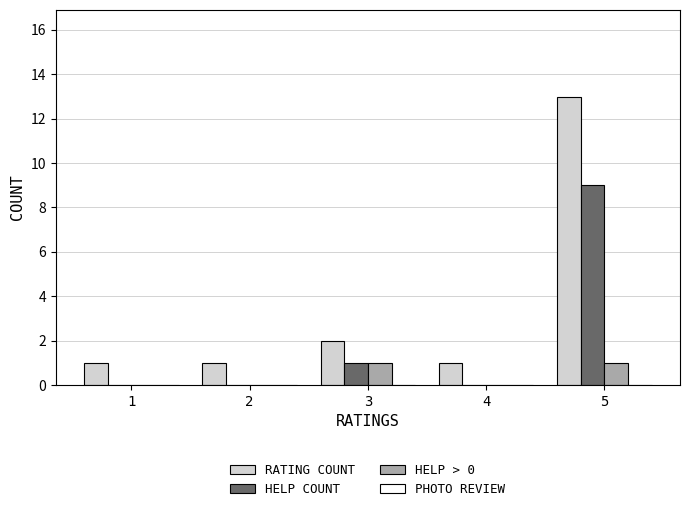

Reading left to right, transcribe all the data shown in this chart.

RATING COUNT: 1=1	2=1	3=2	4=1	5=13
HELP COUNT: 1=0	2=0	3=1	4=0	5=9
HELP > 0: 1=0	2=0	3=1	4=0	5=1